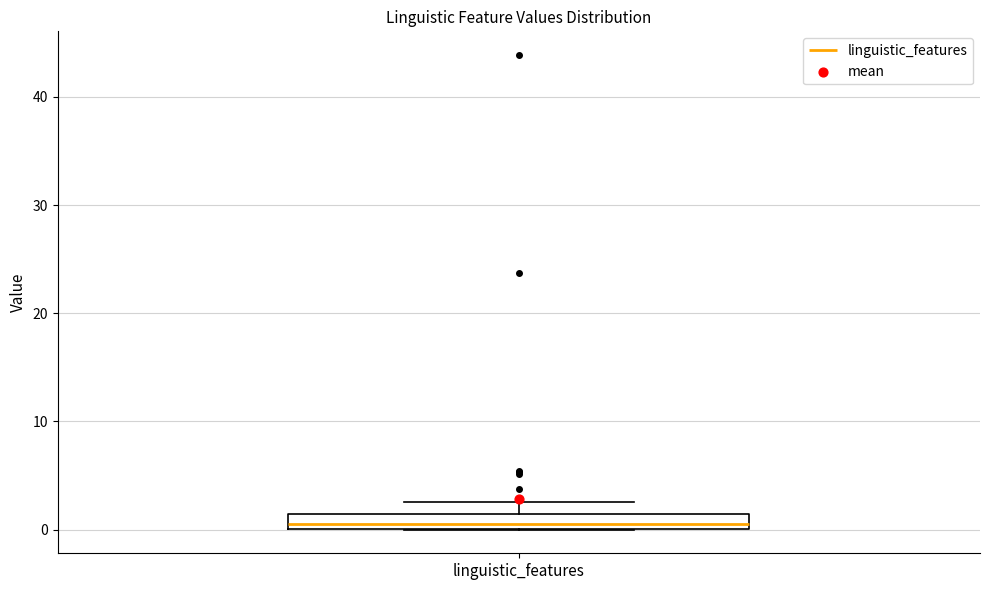

Where is the upper edge of the box for linguistic_features on the y-axis? The values are not printed on the chart, so give them approximately, as read against the axis.

1